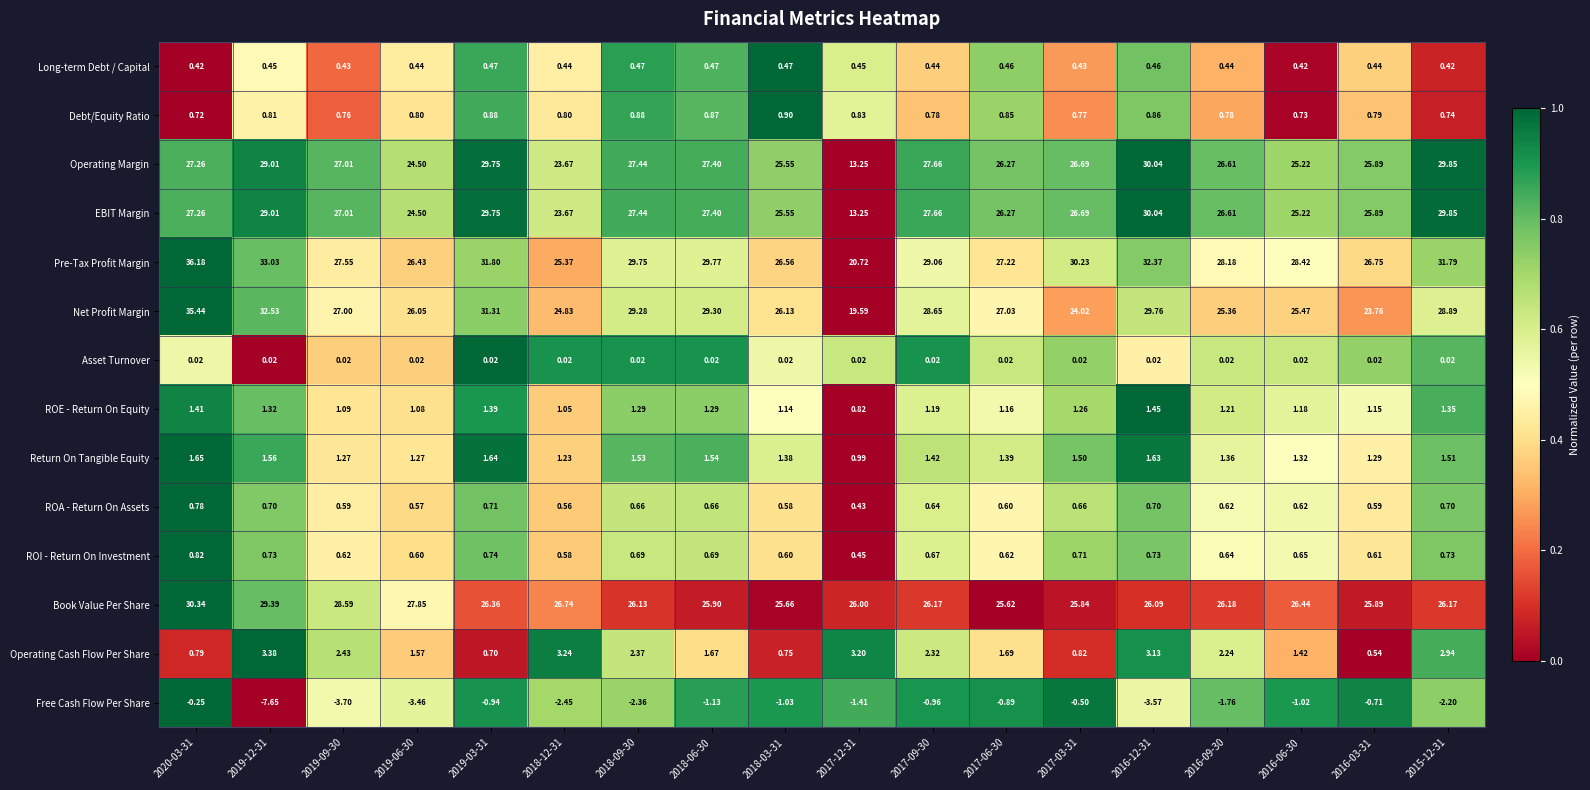

Which series has the largest total across all categories?

Pre-Tax Profit Margin